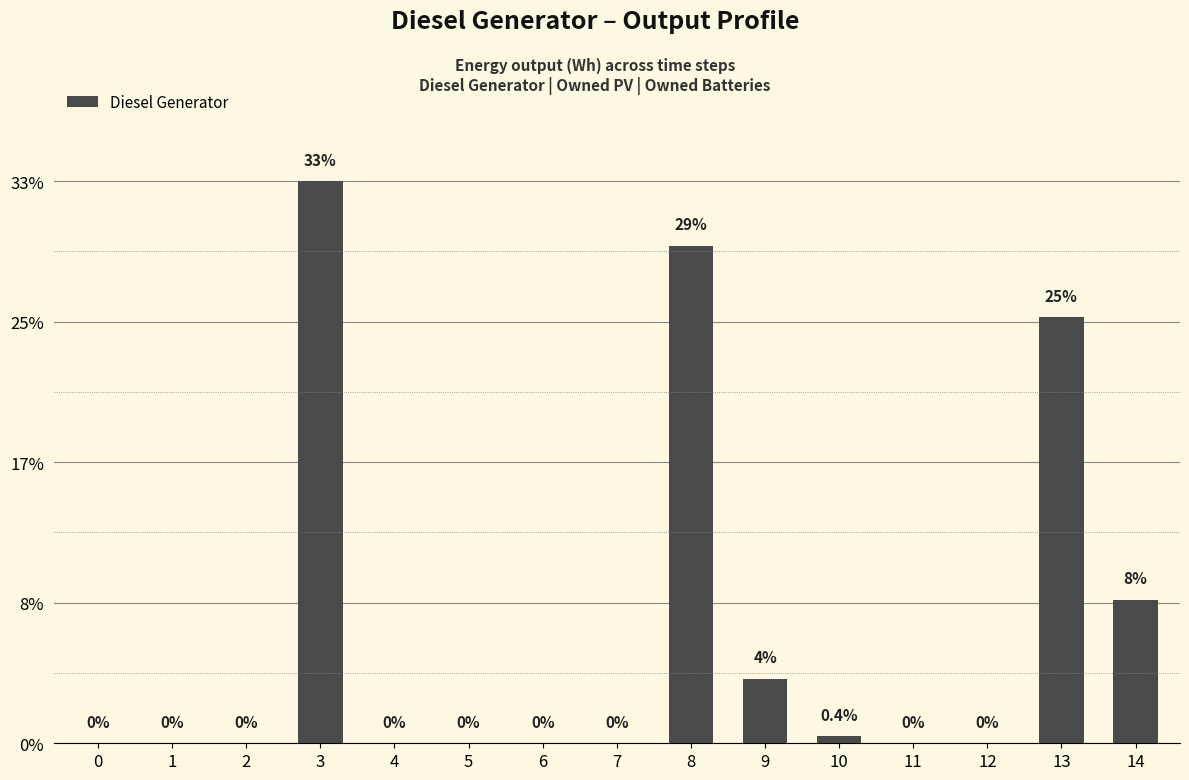

Are the bars horizontal?

No